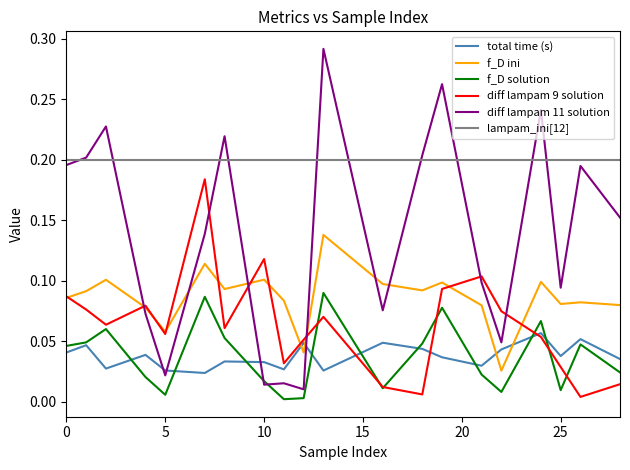

Which series ends up on top after the final intersection of f_D ini and diff lampam 9 solution?

f_D ini